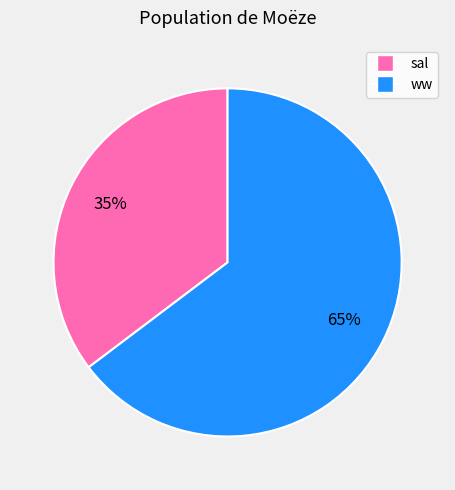

What percentage is the ww slice, to the nearest percent?

65%